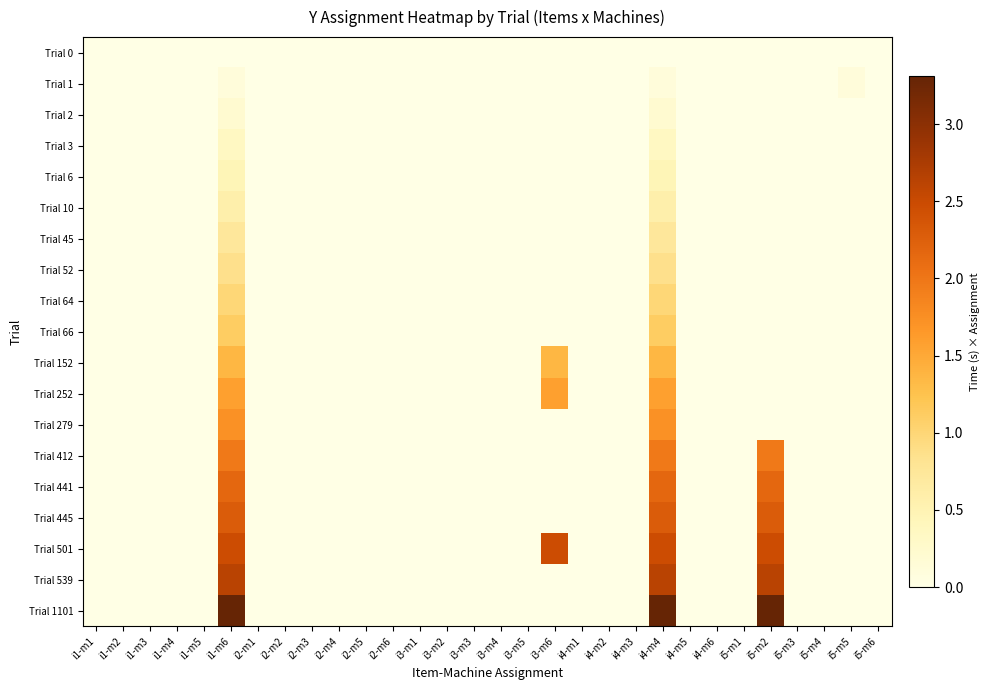

Reading right to left, extract all data points from this chart.

Trial 0: i5-m6=0.0	i5-m5=0.0	i5-m4=0.0	i5-m3=0.0	i5-m2=0.0	i5-m1=0.0	i4-m6=0.0	i4-m5=0.0	i4-m4=0.0	i4-m3=0.0	i4-m2=0.0	i4-m1=0.0	i3-m6=0.0	i3-m5=0.0	i3-m4=0.0	i3-m3=0.0	i3-m2=0.0	i3-m1=0.0	i2-m6=0.0	i2-m5=0.0	i2-m4=0.0	i2-m3=0.0	i2-m2=0.0	i2-m1=0.0	i1-m6=0.0	i1-m5=0.0	i1-m4=0.0	i1-m3=0.0	i1-m2=0.0	i1-m1=0.0
Trial 1: i5-m6=0.0	i5-m5=0.1	i5-m4=0.0	i5-m3=0.0	i5-m2=0.0	i5-m1=0.0	i4-m6=0.0	i4-m5=0.0	i4-m4=0.1	i4-m3=0.0	i4-m2=0.0	i4-m1=0.0	i3-m6=0.0	i3-m5=0.0	i3-m4=0.0	i3-m3=0.0	i3-m2=0.0	i3-m1=0.0	i2-m6=0.0	i2-m5=0.0	i2-m4=0.0	i2-m3=0.0	i2-m2=0.0	i2-m1=0.0	i1-m6=0.1	i1-m5=0.0	i1-m4=0.0	i1-m3=0.0	i1-m2=0.0	i1-m1=0.0
Trial 2: i5-m6=0.0	i5-m5=0.0	i5-m4=0.0	i5-m3=0.0	i5-m2=0.0	i5-m1=0.0	i4-m6=0.0	i4-m5=0.0	i4-m4=0.2	i4-m3=0.0	i4-m2=0.0	i4-m1=0.0	i3-m6=0.0	i3-m5=0.0	i3-m4=0.0	i3-m3=0.0	i3-m2=0.0	i3-m1=0.0	i2-m6=0.0	i2-m5=0.0	i2-m4=0.0	i2-m3=0.0	i2-m2=0.0	i2-m1=0.0	i1-m6=0.2	i1-m5=0.0	i1-m4=0.0	i1-m3=0.0	i1-m2=0.0	i1-m1=0.0
Trial 3: i5-m6=0.0	i5-m5=0.0	i5-m4=0.0	i5-m3=0.0	i5-m2=0.0	i5-m1=0.0	i4-m6=0.0	i4-m5=0.0	i4-m4=0.4	i4-m3=0.0	i4-m2=0.0	i4-m1=0.0	i3-m6=0.0	i3-m5=0.0	i3-m4=0.0	i3-m3=0.0	i3-m2=0.0	i3-m1=0.0	i2-m6=0.0	i2-m5=0.0	i2-m4=0.0	i2-m3=0.0	i2-m2=0.0	i2-m1=0.0	i1-m6=0.4	i1-m5=0.0	i1-m4=0.0	i1-m3=0.0	i1-m2=0.0	i1-m1=0.0
Trial 6: i5-m6=0.0	i5-m5=0.0	i5-m4=0.0	i5-m3=0.0	i5-m2=0.0	i5-m1=0.0	i4-m6=0.0	i4-m5=0.0	i4-m4=0.5	i4-m3=0.0	i4-m2=0.0	i4-m1=0.0	i3-m6=0.0	i3-m5=0.0	i3-m4=0.0	i3-m3=0.0	i3-m2=0.0	i3-m1=0.0	i2-m6=0.0	i2-m5=0.0	i2-m4=0.0	i2-m3=0.0	i2-m2=0.0	i2-m1=0.0	i1-m6=0.5	i1-m5=0.0	i1-m4=0.0	i1-m3=0.0	i1-m2=0.0	i1-m1=0.0
Trial 10: i5-m6=0.0	i5-m5=0.0	i5-m4=0.0	i5-m3=0.0	i5-m2=0.0	i5-m1=0.0	i4-m6=0.0	i4-m5=0.0	i4-m4=0.6	i4-m3=0.0	i4-m2=0.0	i4-m1=0.0	i3-m6=0.0	i3-m5=0.0	i3-m4=0.0	i3-m3=0.0	i3-m2=0.0	i3-m1=0.0	i2-m6=0.0	i2-m5=0.0	i2-m4=0.0	i2-m3=0.0	i2-m2=0.0	i2-m1=0.0	i1-m6=0.6	i1-m5=0.0	i1-m4=0.0	i1-m3=0.0	i1-m2=0.0	i1-m1=0.0
Trial 45: i5-m6=0.0	i5-m5=0.0	i5-m4=0.0	i5-m3=0.0	i5-m2=0.0	i5-m1=0.0	i4-m6=0.0	i4-m5=0.0	i4-m4=0.7	i4-m3=0.0	i4-m2=0.0	i4-m1=0.0	i3-m6=0.0	i3-m5=0.0	i3-m4=0.0	i3-m3=0.0	i3-m2=0.0	i3-m1=0.0	i2-m6=0.0	i2-m5=0.0	i2-m4=0.0	i2-m3=0.0	i2-m2=0.0	i2-m1=0.0	i1-m6=0.7	i1-m5=0.0	i1-m4=0.0	i1-m3=0.0	i1-m2=0.0	i1-m1=0.0
Trial 52: i5-m6=0.0	i5-m5=0.0	i5-m4=0.0	i5-m3=0.0	i5-m2=0.0	i5-m1=0.0	i4-m6=0.0	i4-m5=0.0	i4-m4=0.9	i4-m3=0.0	i4-m2=0.0	i4-m1=0.0	i3-m6=0.0	i3-m5=0.0	i3-m4=0.0	i3-m3=0.0	i3-m2=0.0	i3-m1=0.0	i2-m6=0.0	i2-m5=0.0	i2-m4=0.0	i2-m3=0.0	i2-m2=0.0	i2-m1=0.0	i1-m6=0.9	i1-m5=0.0	i1-m4=0.0	i1-m3=0.0	i1-m2=0.0	i1-m1=0.0
Trial 64: i5-m6=0.0	i5-m5=0.0	i5-m4=0.0	i5-m3=0.0	i5-m2=0.0	i5-m1=0.0	i4-m6=0.0	i4-m5=0.0	i4-m4=1.0	i4-m3=0.0	i4-m2=0.0	i4-m1=0.0	i3-m6=0.0	i3-m5=0.0	i3-m4=0.0	i3-m3=0.0	i3-m2=0.0	i3-m1=0.0	i2-m6=0.0	i2-m5=0.0	i2-m4=0.0	i2-m3=0.0	i2-m2=0.0	i2-m1=0.0	i1-m6=1.0	i1-m5=0.0	i1-m4=0.0	i1-m3=0.0	i1-m2=0.0	i1-m1=0.0
Trial 66: i5-m6=0.0	i5-m5=0.0	i5-m4=0.0	i5-m3=0.0	i5-m2=0.0	i5-m1=0.0	i4-m6=0.0	i4-m5=0.0	i4-m4=1.1	i4-m3=0.0	i4-m2=0.0	i4-m1=0.0	i3-m6=0.0	i3-m5=0.0	i3-m4=0.0	i3-m3=0.0	i3-m2=0.0	i3-m1=0.0	i2-m6=0.0	i2-m5=0.0	i2-m4=0.0	i2-m3=0.0	i2-m2=0.0	i2-m1=0.0	i1-m6=1.1	i1-m5=0.0	i1-m4=0.0	i1-m3=0.0	i1-m2=0.0	i1-m1=0.0
Trial 152: i5-m6=0.0	i5-m5=0.0	i5-m4=0.0	i5-m3=0.0	i5-m2=0.0	i5-m1=0.0	i4-m6=0.0	i4-m5=0.0	i4-m4=1.4	i4-m3=0.0	i4-m2=0.0	i4-m1=0.0	i3-m6=1.4	i3-m5=0.0	i3-m4=0.0	i3-m3=0.0	i3-m2=0.0	i3-m1=0.0	i2-m6=0.0	i2-m5=0.0	i2-m4=0.0	i2-m3=0.0	i2-m2=0.0	i2-m1=0.0	i1-m6=1.4	i1-m5=0.0	i1-m4=0.0	i1-m3=0.0	i1-m2=0.0	i1-m1=0.0
Trial 252: i5-m6=0.0	i5-m5=0.0	i5-m4=0.0	i5-m3=0.0	i5-m2=0.0	i5-m1=0.0	i4-m6=0.0	i4-m5=0.0	i4-m4=1.6	i4-m3=0.0	i4-m2=0.0	i4-m1=0.0	i3-m6=1.6	i3-m5=0.0	i3-m4=0.0	i3-m3=0.0	i3-m2=0.0	i3-m1=0.0	i2-m6=0.0	i2-m5=0.0	i2-m4=0.0	i2-m3=0.0	i2-m2=0.0	i2-m1=0.0	i1-m6=1.6	i1-m5=0.0	i1-m4=0.0	i1-m3=0.0	i1-m2=0.0	i1-m1=0.0
Trial 279: i5-m6=0.0	i5-m5=0.0	i5-m4=0.0	i5-m3=0.0	i5-m2=0.0	i5-m1=0.0	i4-m6=0.0	i4-m5=0.0	i4-m4=1.7	i4-m3=0.0	i4-m2=0.0	i4-m1=0.0	i3-m6=0.0	i3-m5=0.0	i3-m4=0.0	i3-m3=0.0	i3-m2=0.0	i3-m1=0.0	i2-m6=0.0	i2-m5=0.0	i2-m4=0.0	i2-m3=0.0	i2-m2=0.0	i2-m1=0.0	i1-m6=1.7	i1-m5=0.0	i1-m4=0.0	i1-m3=0.0	i1-m2=0.0	i1-m1=0.0
Trial 412: i5-m6=0.0	i5-m5=0.0	i5-m4=0.0	i5-m3=0.0	i5-m2=2.0	i5-m1=0.0	i4-m6=0.0	i4-m5=0.0	i4-m4=2.0	i4-m3=0.0	i4-m2=0.0	i4-m1=0.0	i3-m6=0.0	i3-m5=0.0	i3-m4=0.0	i3-m3=0.0	i3-m2=0.0	i3-m1=0.0	i2-m6=0.0	i2-m5=0.0	i2-m4=0.0	i2-m3=0.0	i2-m2=0.0	i2-m1=0.0	i1-m6=2.0	i1-m5=0.0	i1-m4=0.0	i1-m3=0.0	i1-m2=0.0	i1-m1=0.0
Trial 441: i5-m6=0.0	i5-m5=0.0	i5-m4=0.0	i5-m3=0.0	i5-m2=2.2	i5-m1=0.0	i4-m6=0.0	i4-m5=0.0	i4-m4=2.2	i4-m3=0.0	i4-m2=0.0	i4-m1=0.0	i3-m6=0.0	i3-m5=0.0	i3-m4=0.0	i3-m3=0.0	i3-m2=0.0	i3-m1=0.0	i2-m6=0.0	i2-m5=0.0	i2-m4=0.0	i2-m3=0.0	i2-m2=0.0	i2-m1=0.0	i1-m6=2.2	i1-m5=0.0	i1-m4=0.0	i1-m3=0.0	i1-m2=0.0	i1-m1=0.0
Trial 445: i5-m6=0.0	i5-m5=0.0	i5-m4=0.0	i5-m3=0.0	i5-m2=2.3	i5-m1=0.0	i4-m6=0.0	i4-m5=0.0	i4-m4=2.3	i4-m3=0.0	i4-m2=0.0	i4-m1=0.0	i3-m6=0.0	i3-m5=0.0	i3-m4=0.0	i3-m3=0.0	i3-m2=0.0	i3-m1=0.0	i2-m6=0.0	i2-m5=0.0	i2-m4=0.0	i2-m3=0.0	i2-m2=0.0	i2-m1=0.0	i1-m6=2.3	i1-m5=0.0	i1-m4=0.0	i1-m3=0.0	i1-m2=0.0	i1-m1=0.0
Trial 501: i5-m6=0.0	i5-m5=0.0	i5-m4=0.0	i5-m3=0.0	i5-m2=2.5	i5-m1=0.0	i4-m6=0.0	i4-m5=0.0	i4-m4=2.5	i4-m3=0.0	i4-m2=0.0	i4-m1=0.0	i3-m6=2.5	i3-m5=0.0	i3-m4=0.0	i3-m3=0.0	i3-m2=0.0	i3-m1=0.0	i2-m6=0.0	i2-m5=0.0	i2-m4=0.0	i2-m3=0.0	i2-m2=0.0	i2-m1=0.0	i1-m6=2.5	i1-m5=0.0	i1-m4=0.0	i1-m3=0.0	i1-m2=0.0	i1-m1=0.0
Trial 539: i5-m6=0.0	i5-m5=0.0	i5-m4=0.0	i5-m3=0.0	i5-m2=2.6	i5-m1=0.0	i4-m6=0.0	i4-m5=0.0	i4-m4=2.6	i4-m3=0.0	i4-m2=0.0	i4-m1=0.0	i3-m6=0.0	i3-m5=0.0	i3-m4=0.0	i3-m3=0.0	i3-m2=0.0	i3-m1=0.0	i2-m6=0.0	i2-m5=0.0	i2-m4=0.0	i2-m3=0.0	i2-m2=0.0	i2-m1=0.0	i1-m6=2.6	i1-m5=0.0	i1-m4=0.0	i1-m3=0.0	i1-m2=0.0	i1-m1=0.0
Trial 1101: i5-m6=0.0	i5-m5=0.0	i5-m4=0.0	i5-m3=0.0	i5-m2=3.3	i5-m1=0.0	i4-m6=0.0	i4-m5=0.0	i4-m4=3.3	i4-m3=0.0	i4-m2=0.0	i4-m1=0.0	i3-m6=0.0	i3-m5=0.0	i3-m4=0.0	i3-m3=0.0	i3-m2=0.0	i3-m1=0.0	i2-m6=0.0	i2-m5=0.0	i2-m4=0.0	i2-m3=0.0	i2-m2=0.0	i2-m1=0.0	i1-m6=3.3	i1-m5=0.0	i1-m4=0.0	i1-m3=0.0	i1-m2=0.0	i1-m1=0.0